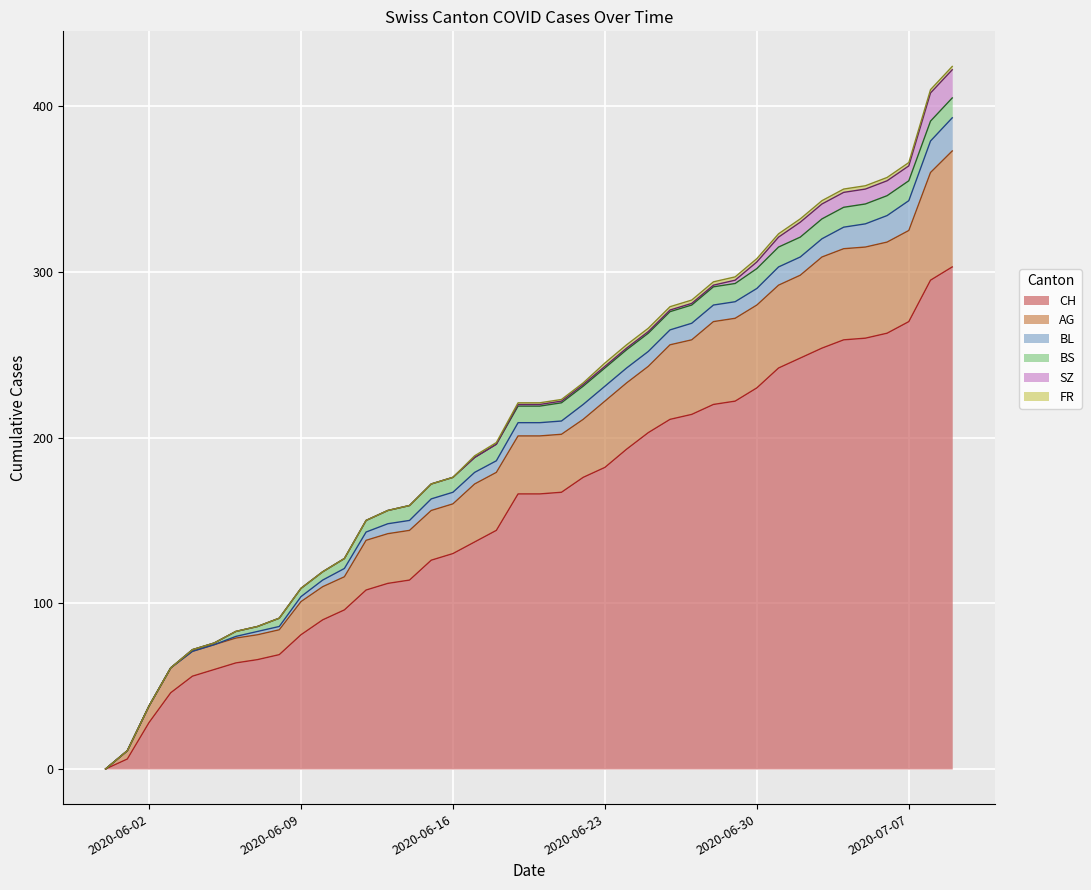

Which series has the largest range (max minus min)?

CH